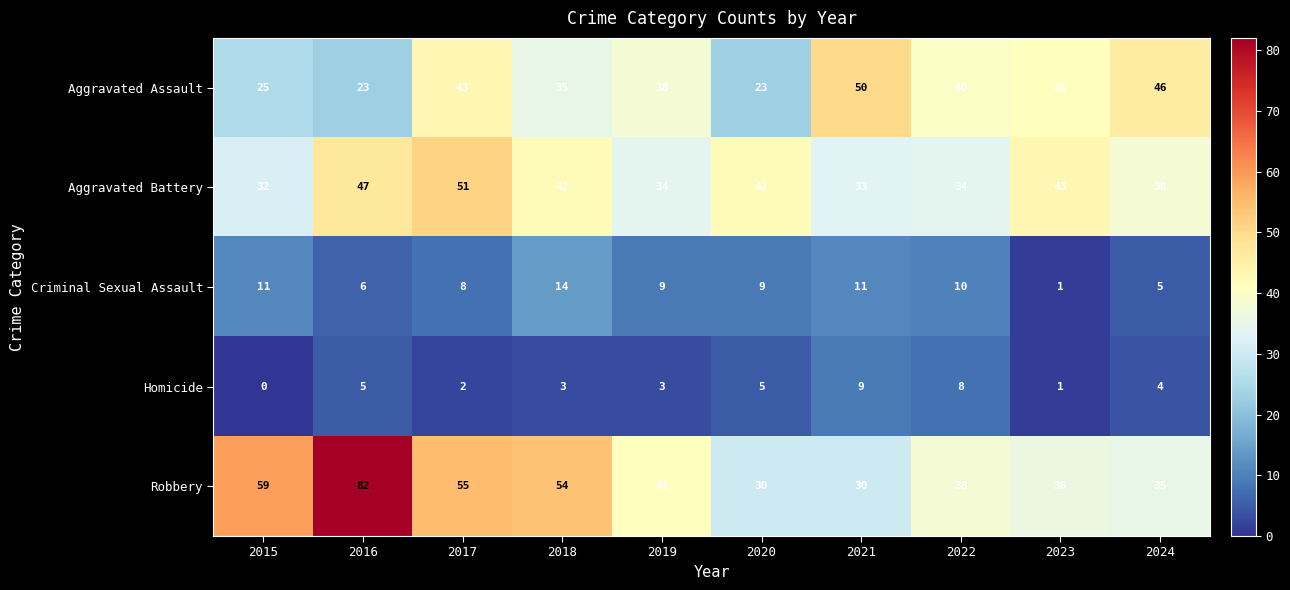

Between 2021 and 2024, which series saw the biggest shift?

Criminal Sexual Assault